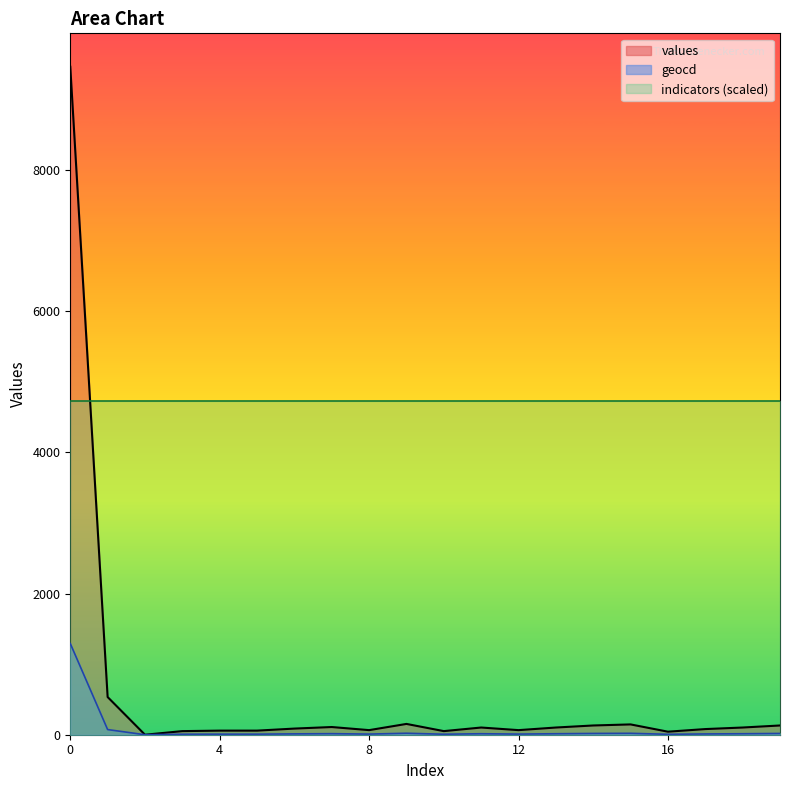

How many lines are shown in the chart?

3